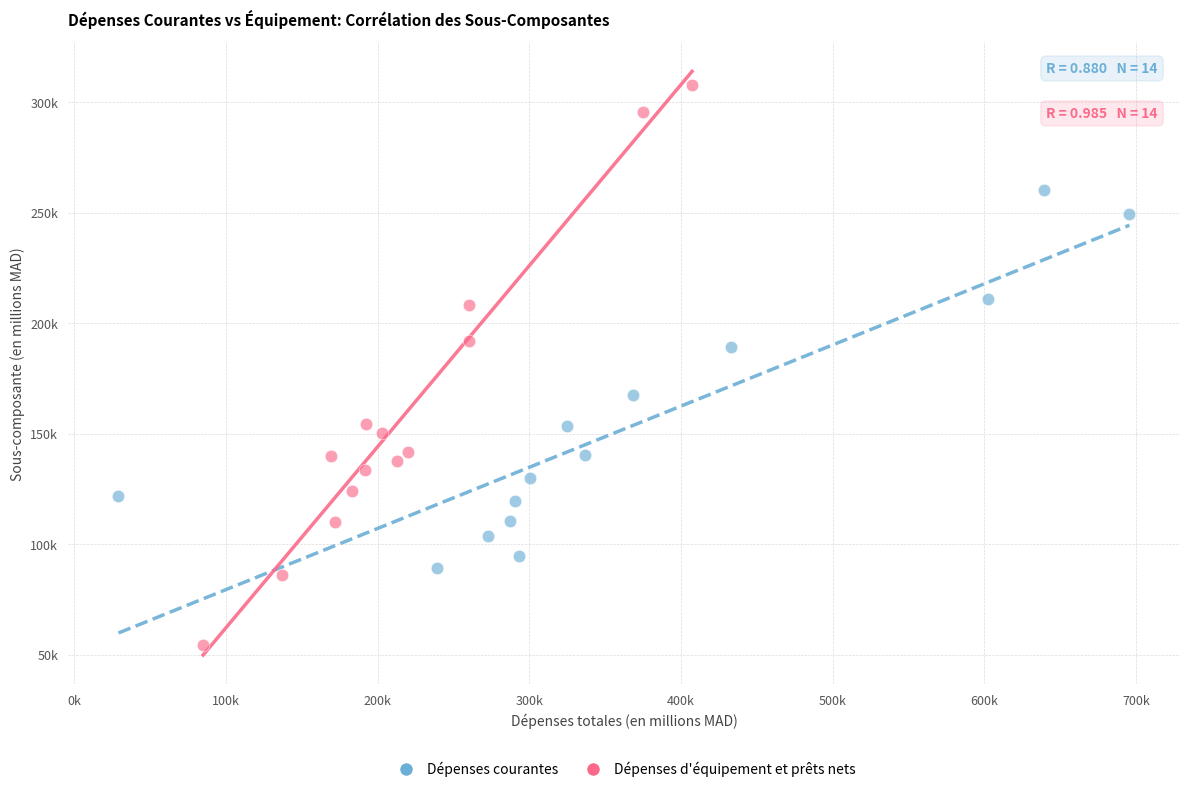

Which series reaches the minimum Y coordinate?

Dépenses d'équipement et prêts nets